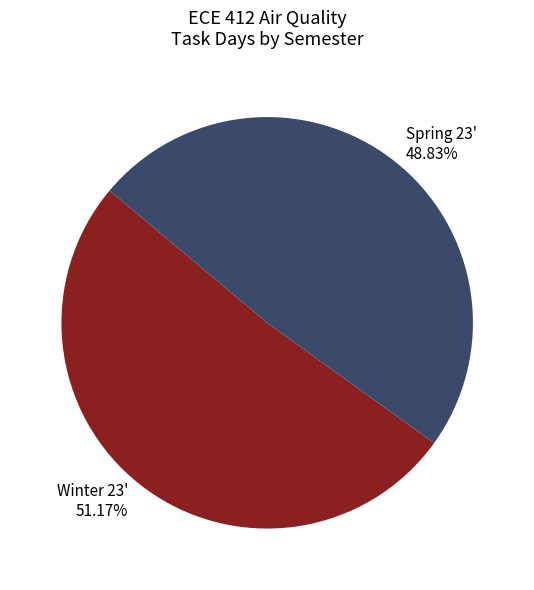

Rank the categories by value from highest to lowest.

Winter 23' 51.17%, Spring 23' 48.83%